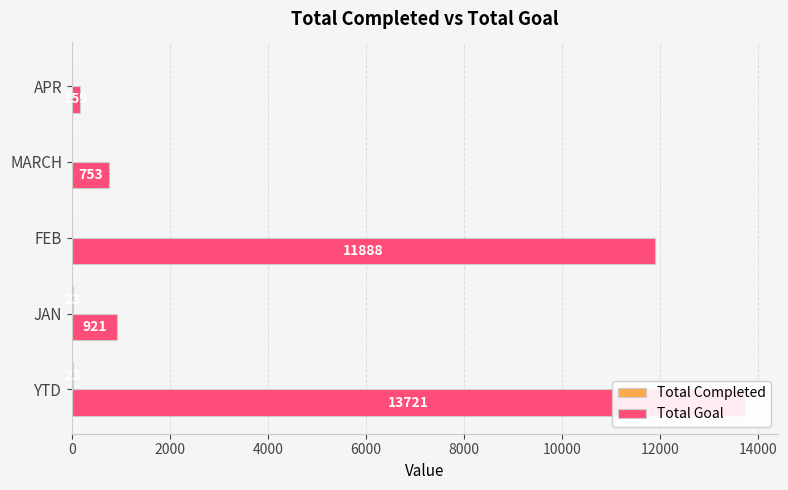

Count the number of categories in the chart.

5